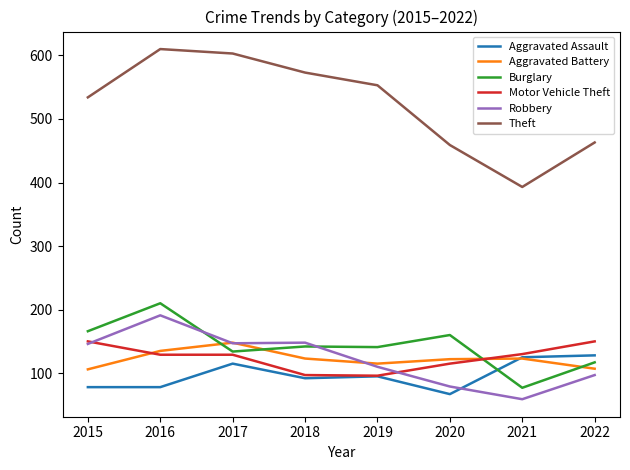

Is it true that Motor Vehicle Theft equals 269 at 2022?

False